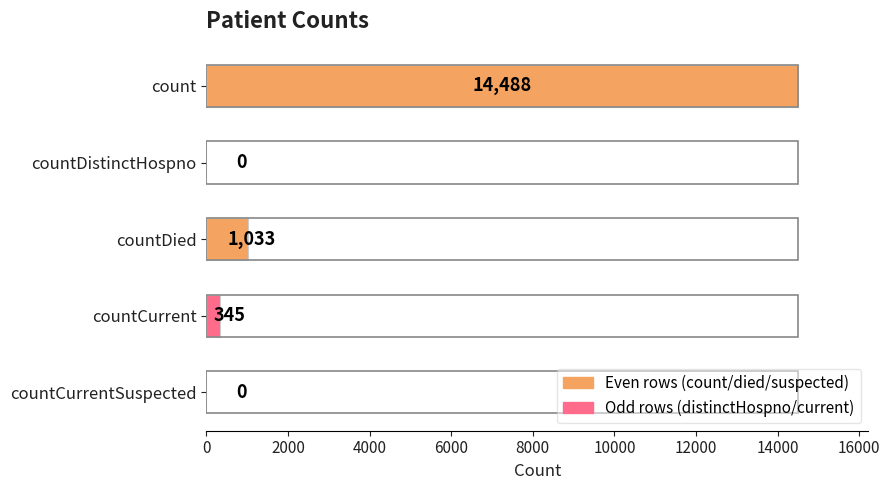

Count the number of categories in the chart.

5